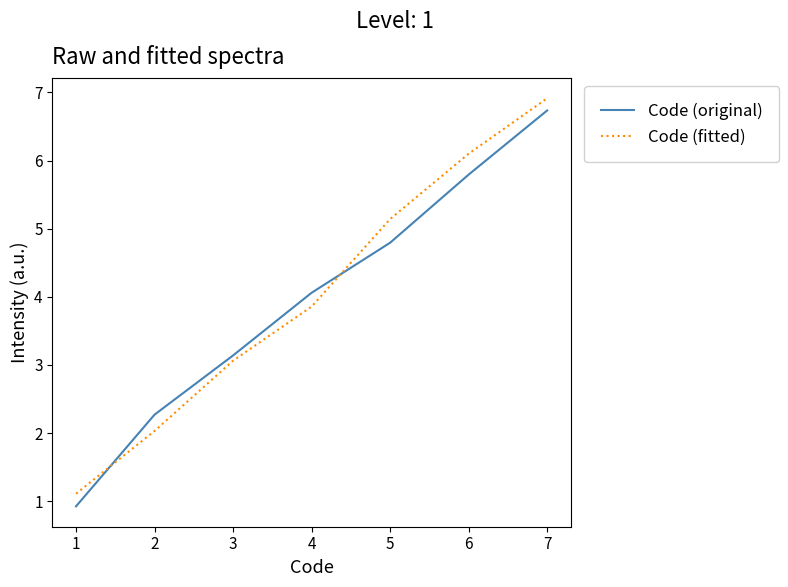

Is this an area chart (filled region under the line)?

No